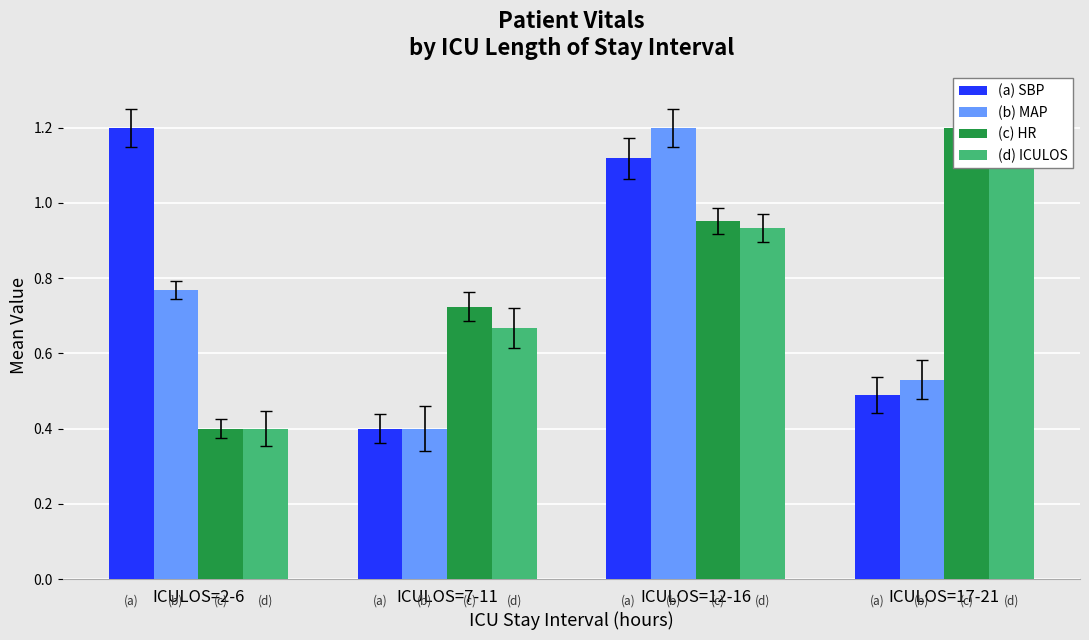

Which series has the widest spread of values?

(a) SBP